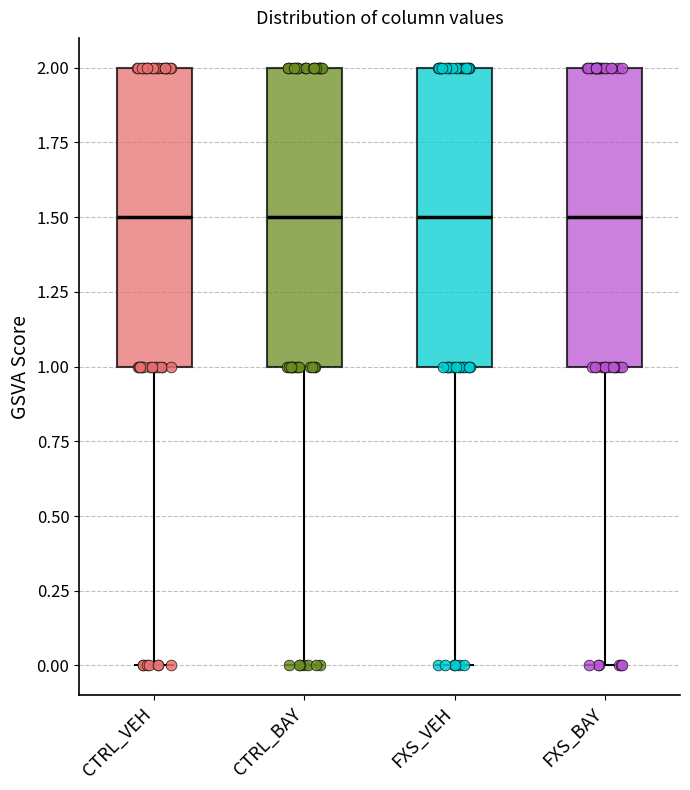

Reading left to right, read every box against the y-axis: the position of its median line, the range the box covers, and the ends of its whiskers. The values are not printed on the chart, so give them approximately, as read against the axis.

CTRL_VEH: median 1.5, box 1.0 to 2.0, whiskers 0.0 to 2.0
CTRL_BAY: median 1.5, box 1.0 to 2.0, whiskers 0.0 to 2.0
FXS_VEH: median 1.5, box 1.0 to 2.0, whiskers 0.0 to 2.0
FXS_BAY: median 1.5, box 1.0 to 2.0, whiskers 0.0 to 2.0